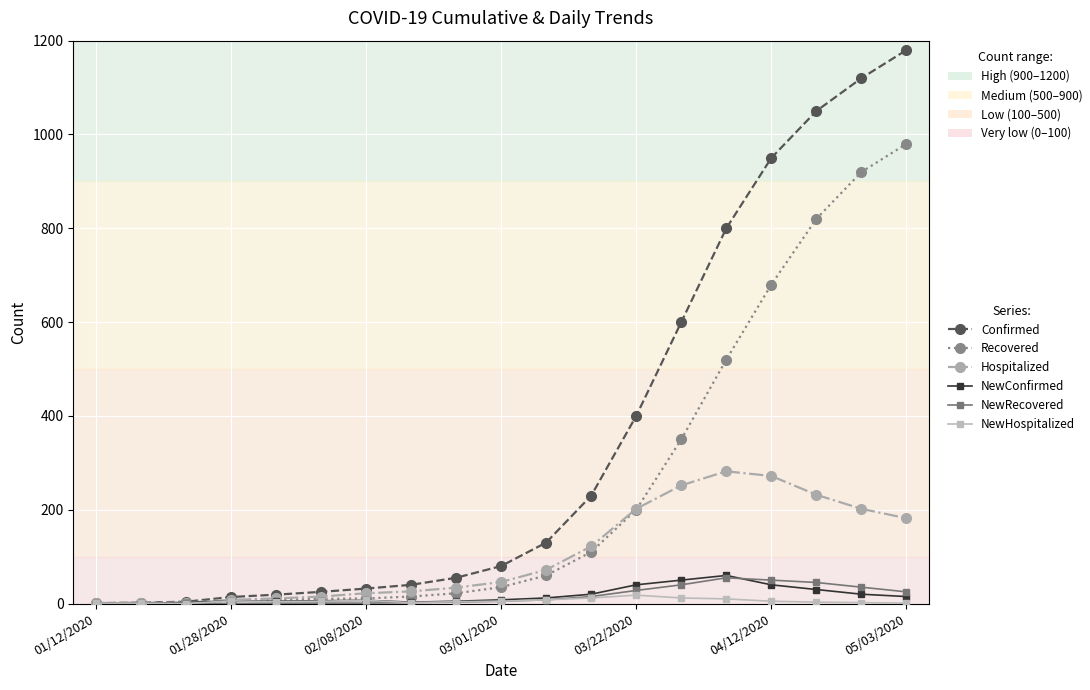

True or false: NewHospitalized has more than 0 points higher than both neighbors.

True